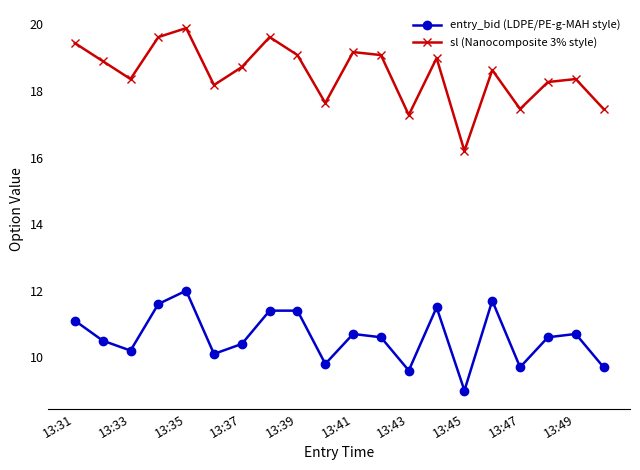

True or false: sl (Nanocomposite 3% style) has more than 1 interior local peaks.

True